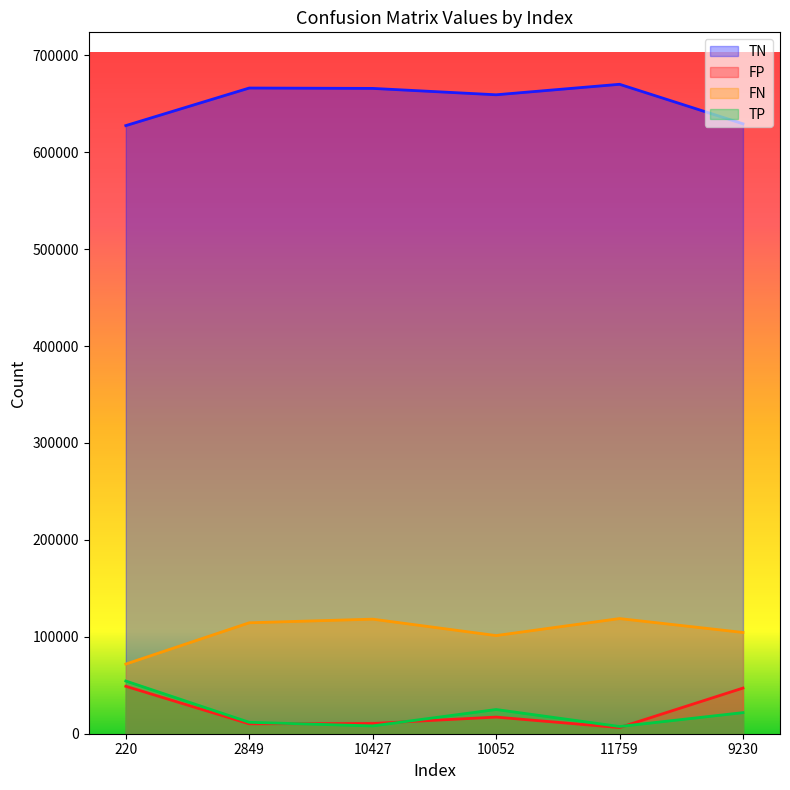

Which series has the widest spread of values?

FN